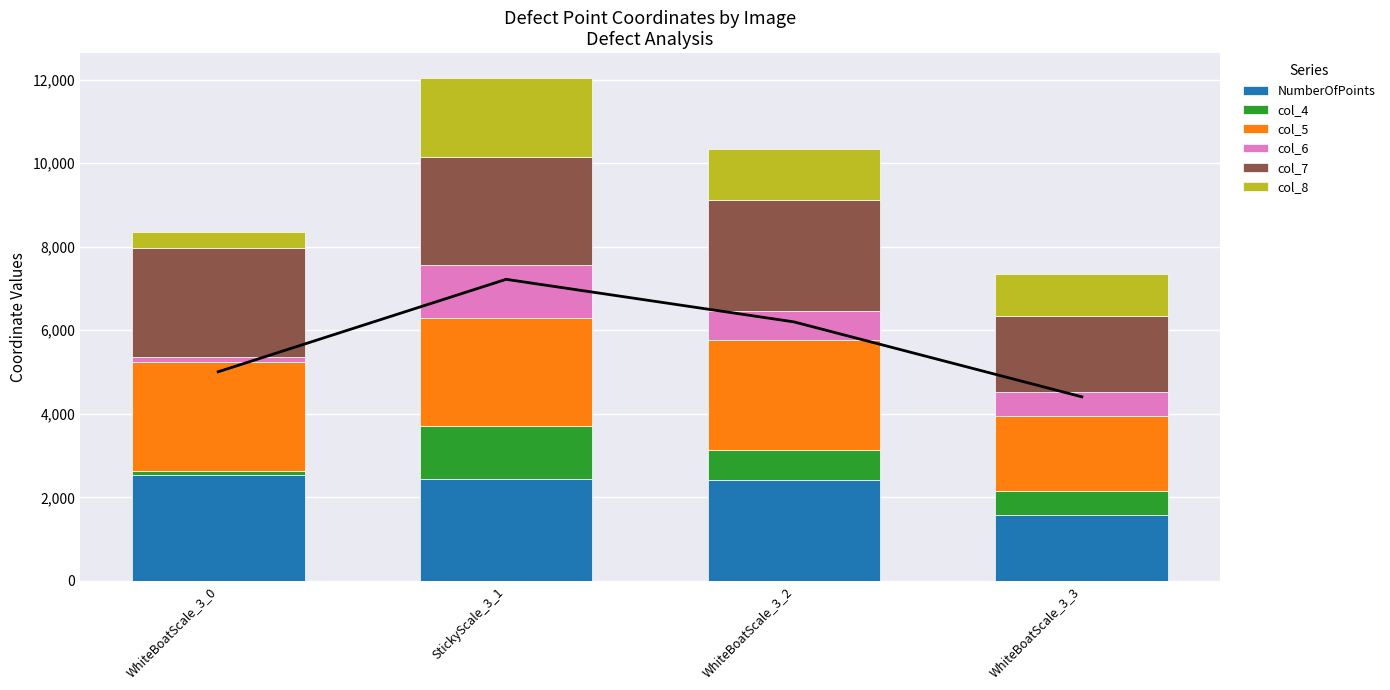

What is the sum of the col_4 values at WhiteBoatScale_3_0 and StickyScale_3_1?

1377